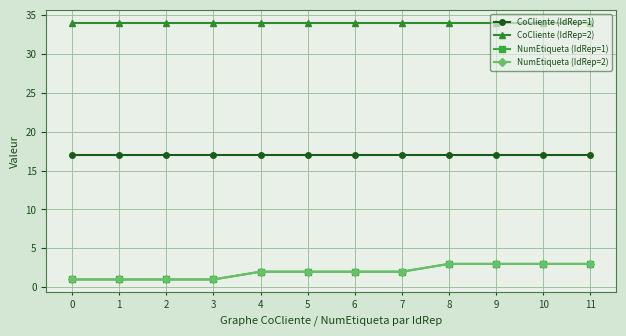

How many NumEtiqueta (IdRep=1) values are between 1 and 3?

12